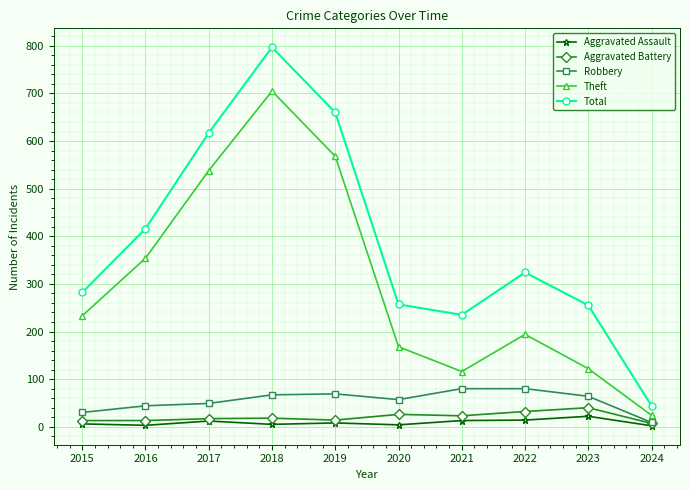

Which series has the largest range (max minus min)?

Total